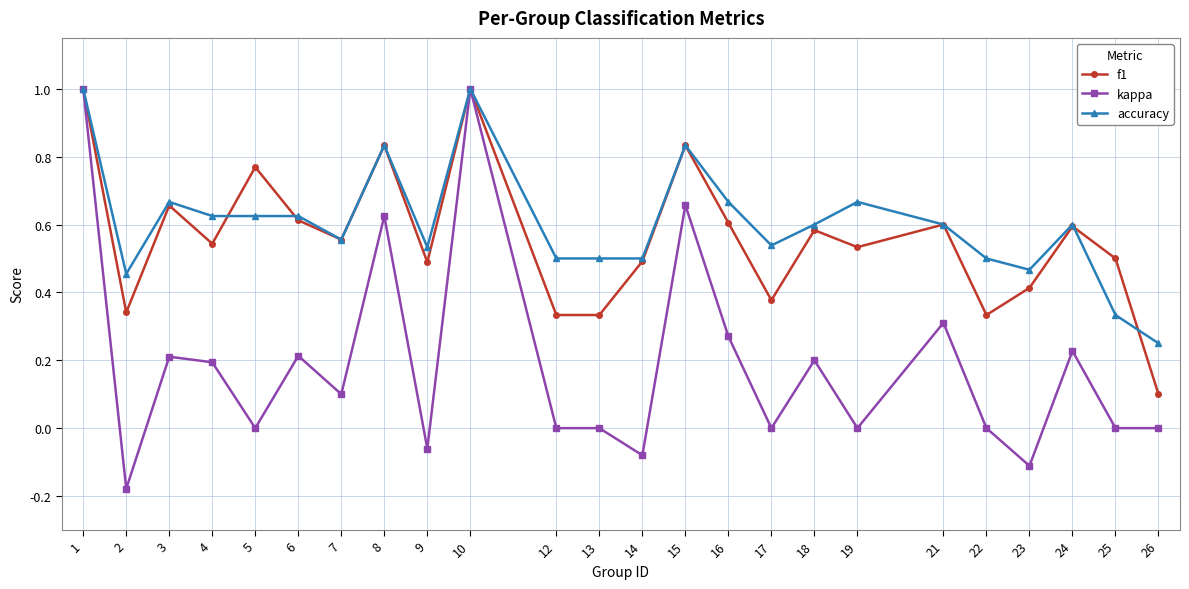

Where is f1 nearest to the value 0?

26